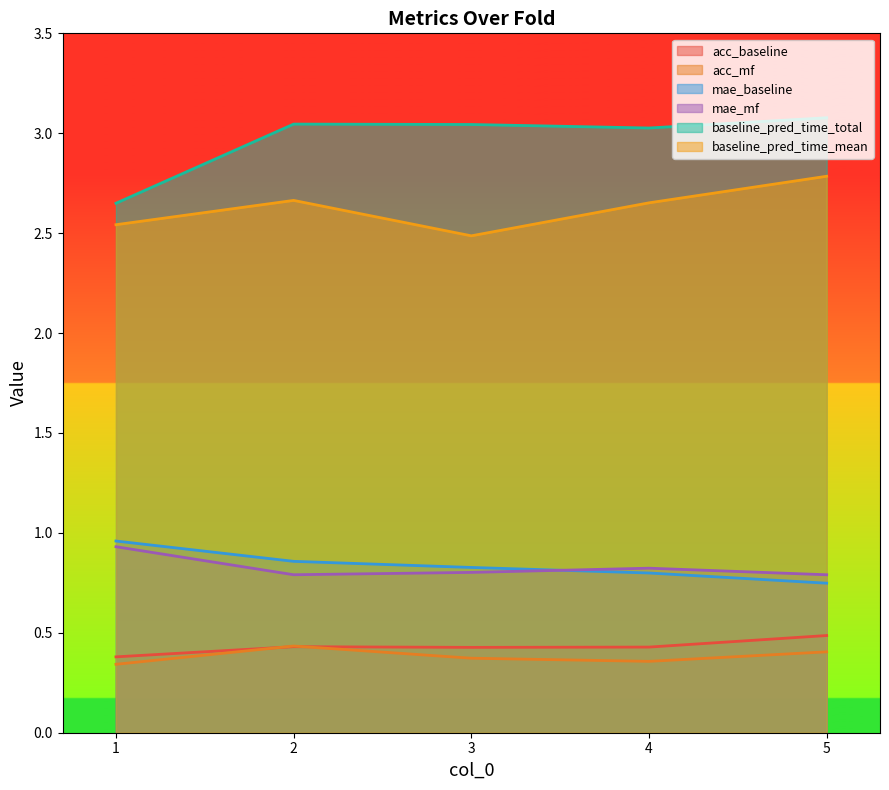

Which series has the widest spread of values?

baseline_pred_time_total